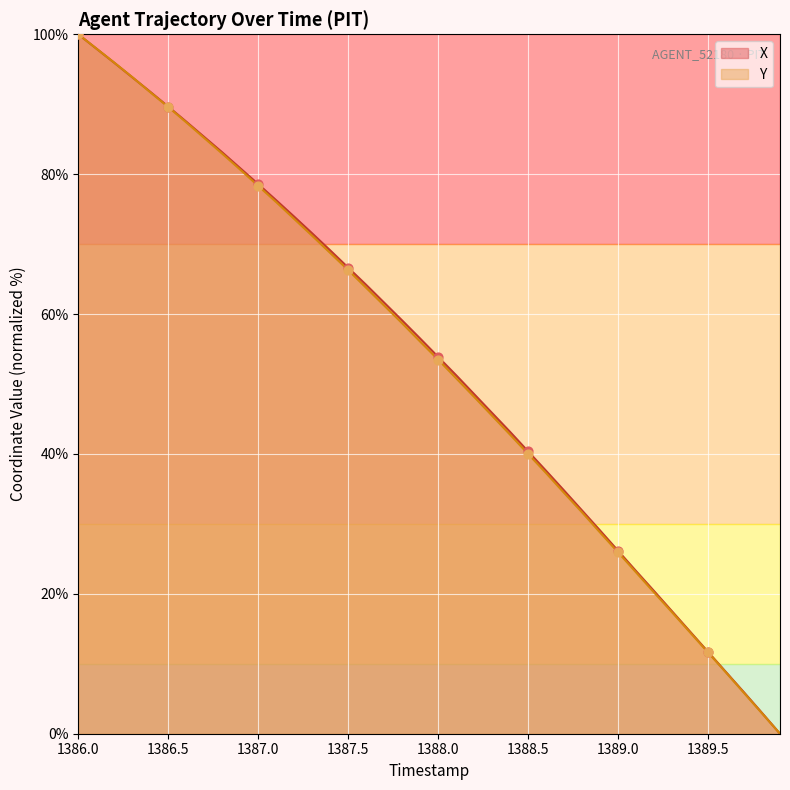

At which category is the sum across all series the highest?

1386.0